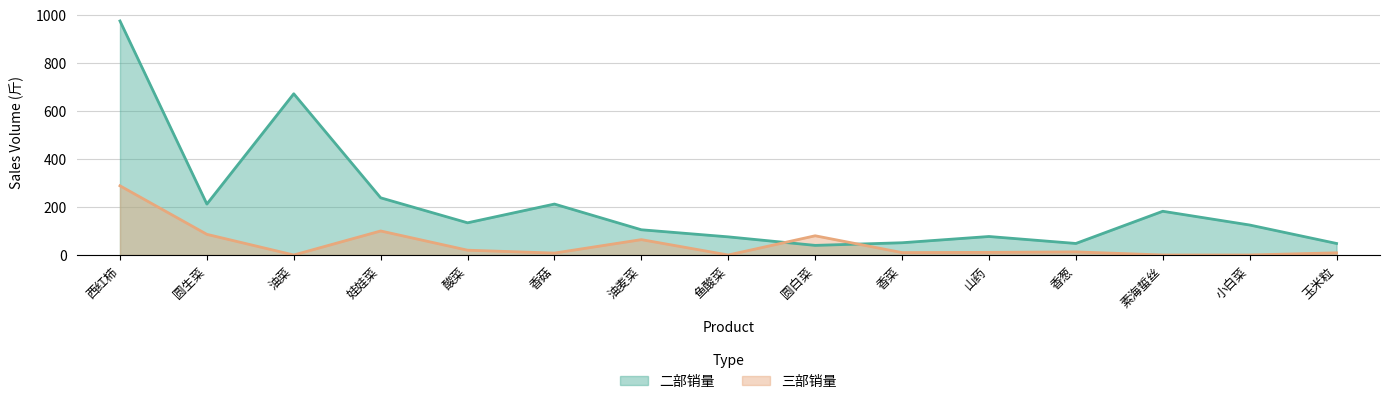

Count the number of categories in the chart.

15